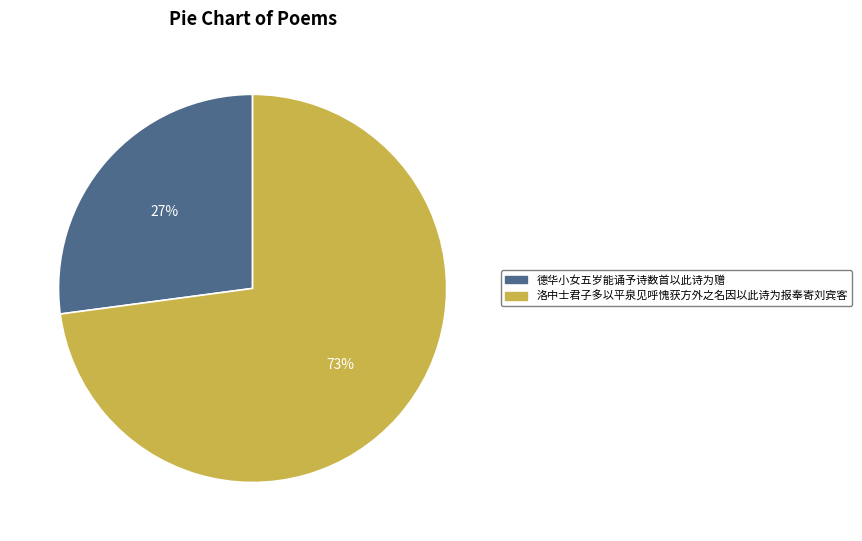

Is 德华小女五岁能诵予诗数首以此诗为赠 the majority of the pie?

No